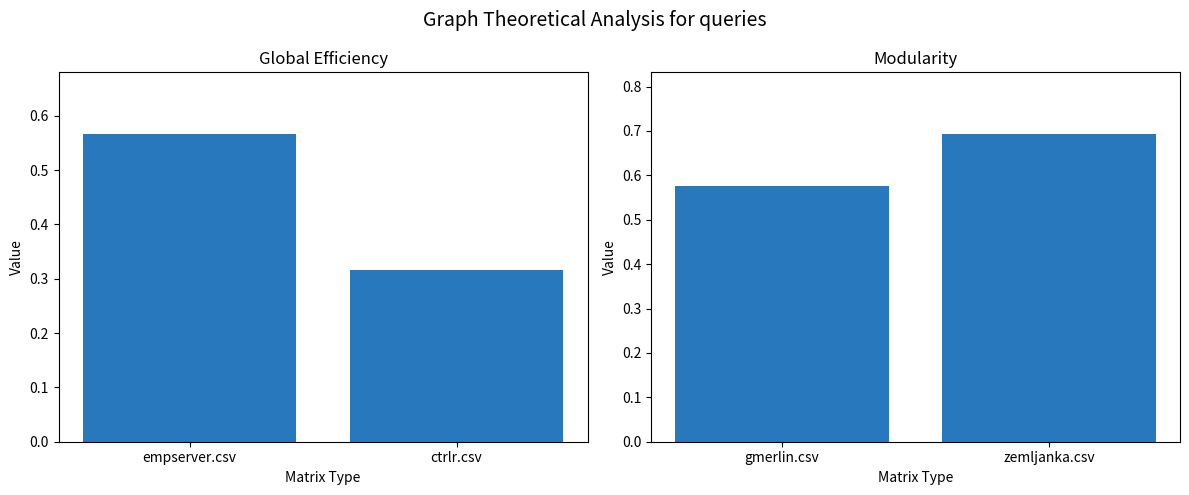

Reading left to right, list all the values displayed in this chart.

empserver.csv: 0.6	0.3
gmerlin.csv: 0.6	0.7